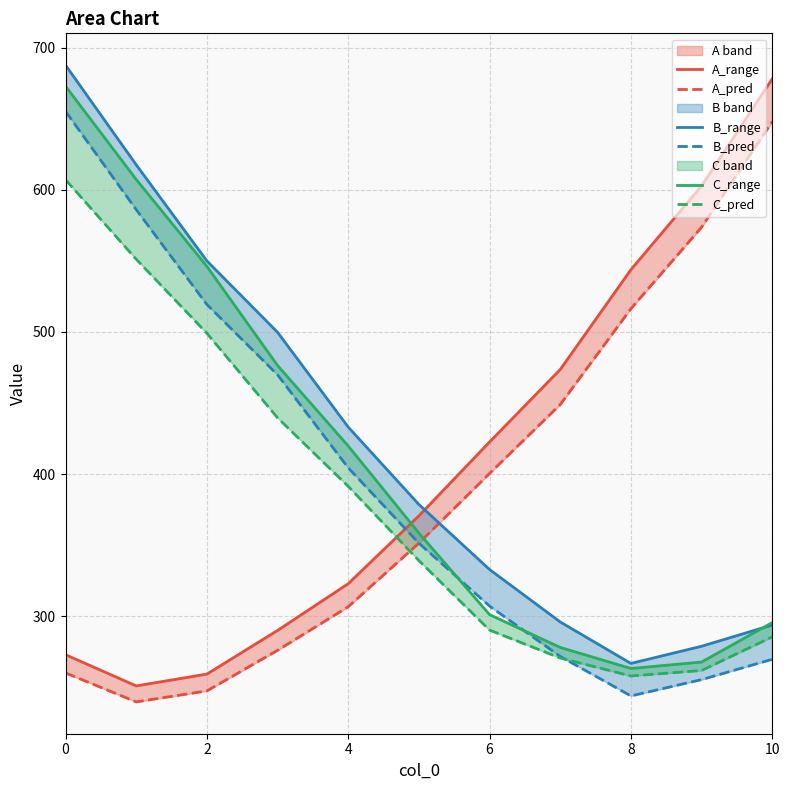

Rank the series at 2 from highest to lowest value.

B_range, C_range, B_pred, C_pred, A_range, A_pred